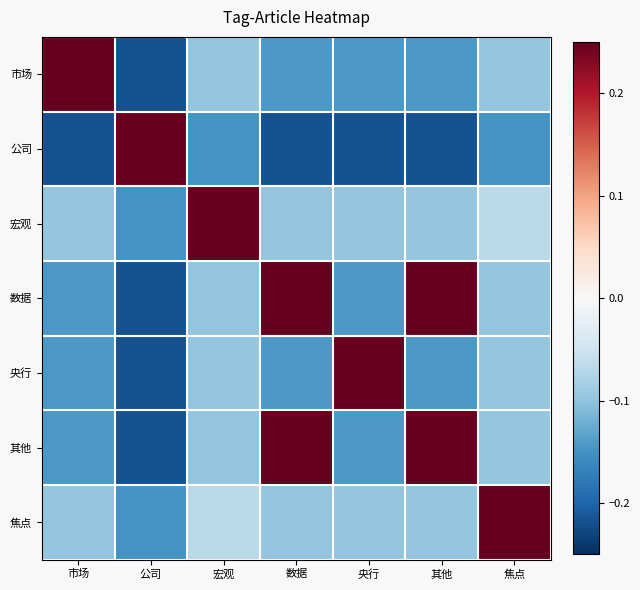

Reading left to right, list all the values displayed in this chart.

市场: 市场=1.0	公司=-0.2	宏观=-0.1	数据=-0.1	央行=-0.1	其他=-0.1	焦点=-0.1
公司: 市场=-0.2	公司=1.0	宏观=-0.1	数据=-0.2	央行=-0.2	其他=-0.2	焦点=-0.1
宏观: 市场=-0.1	公司=-0.1	宏观=1.0	数据=-0.1	央行=-0.1	其他=-0.1	焦点=-0.1
数据: 市场=-0.1	公司=-0.2	宏观=-0.1	数据=1.0	央行=-0.1	其他=0.4	焦点=-0.1
央行: 市场=-0.1	公司=-0.2	宏观=-0.1	数据=-0.1	央行=1.0	其他=-0.1	焦点=-0.1
其他: 市场=-0.1	公司=-0.2	宏观=-0.1	数据=0.4	央行=-0.1	其他=1.0	焦点=-0.1
焦点: 市场=-0.1	公司=-0.1	宏观=-0.1	数据=-0.1	央行=-0.1	其他=-0.1	焦点=1.0